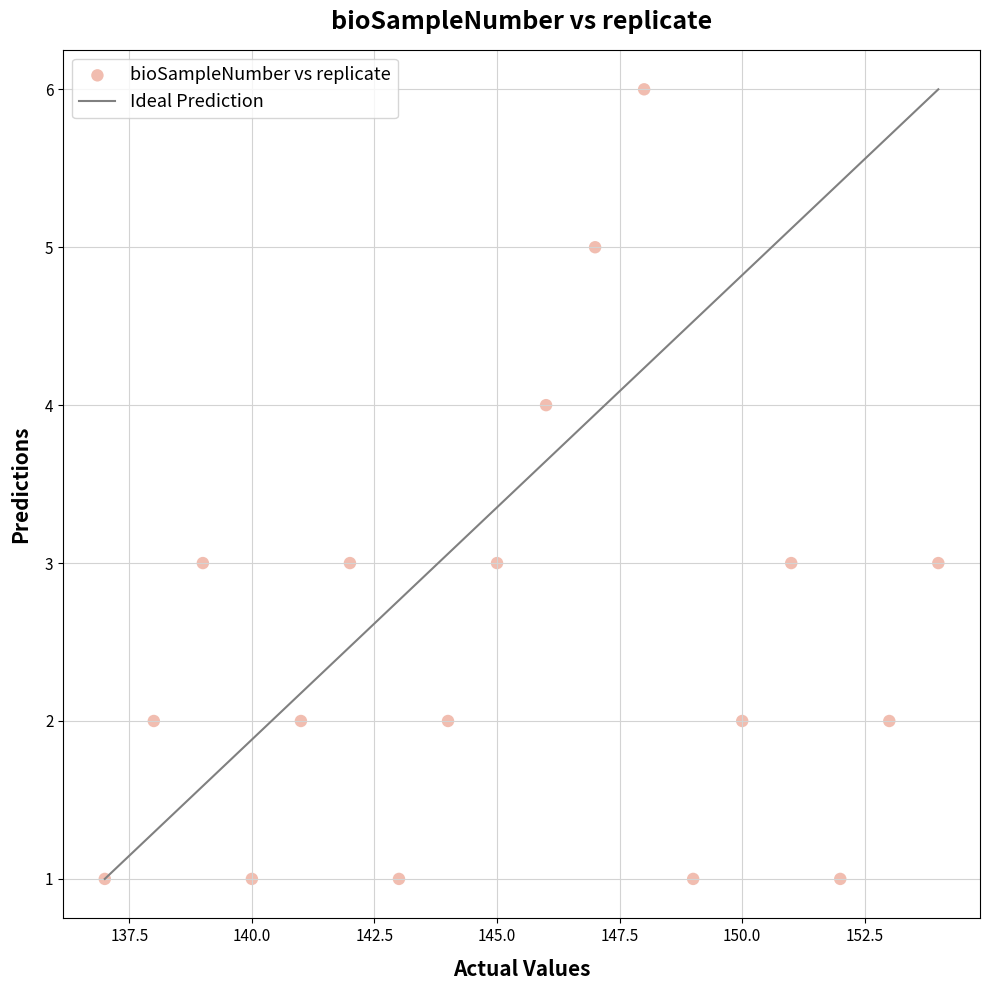

What is the range of Y values (max minus min)?

5